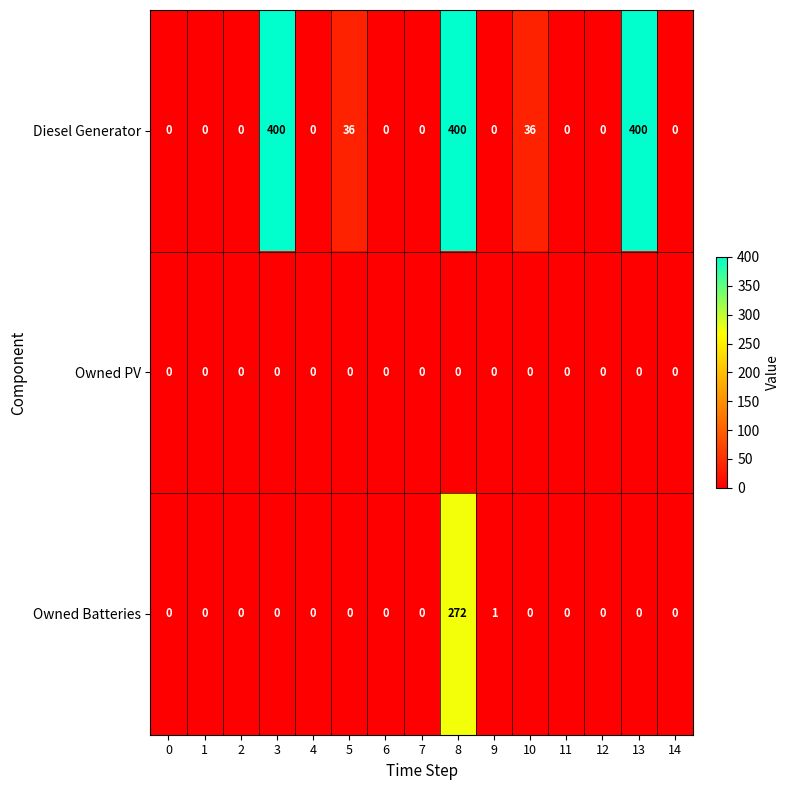

How many distinct data groups are displayed?

3